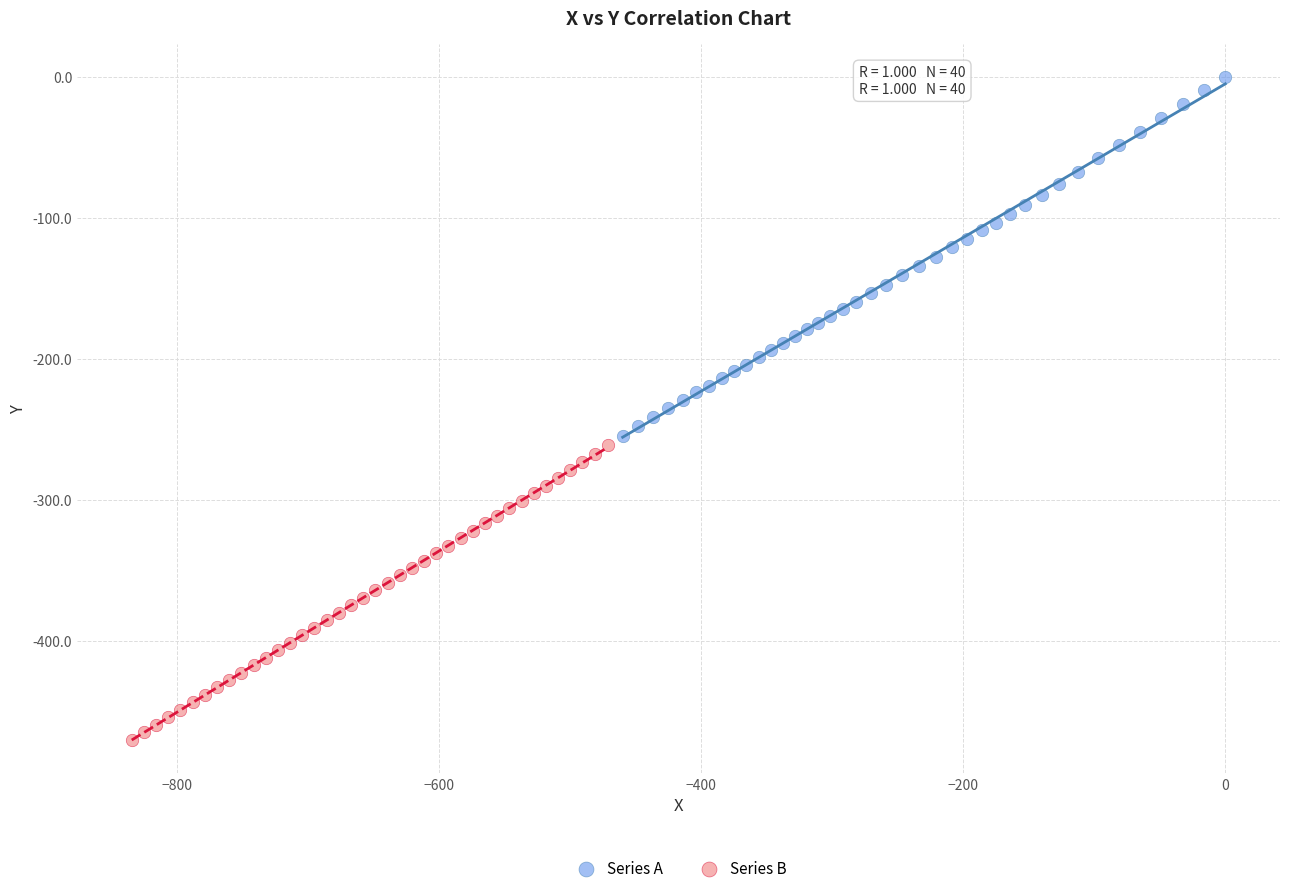

Which series has the largest Y range (max minus min)?

Series A